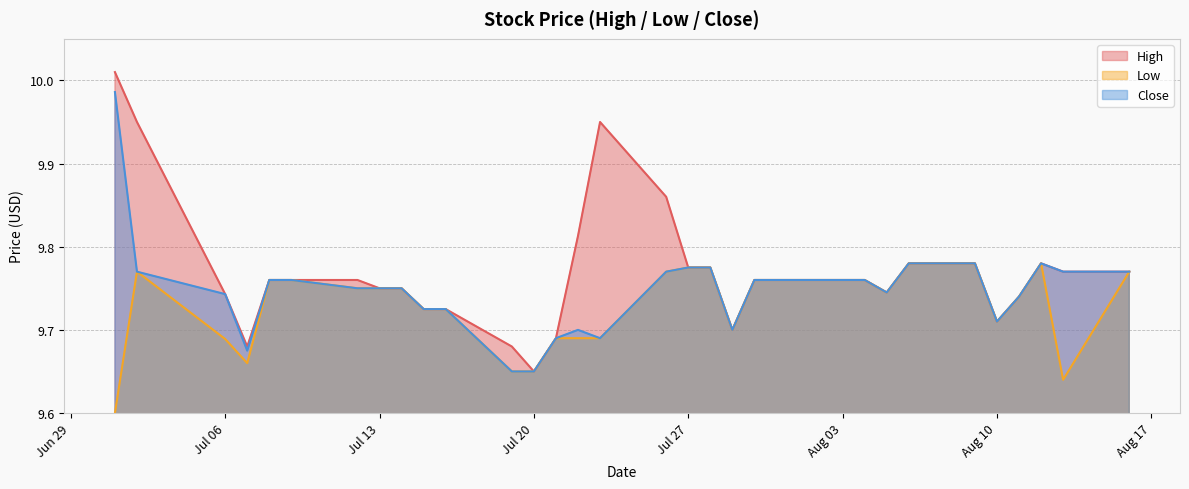

Which series has the largest total across all categories?

High